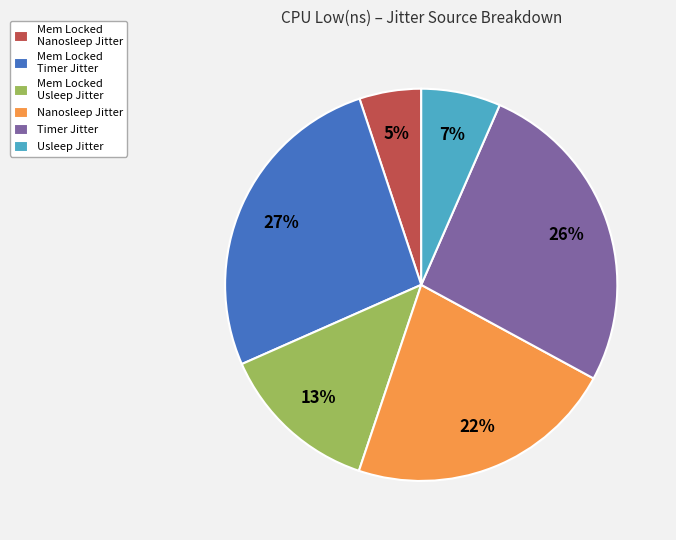

Is there a majority slice in this chart?

No